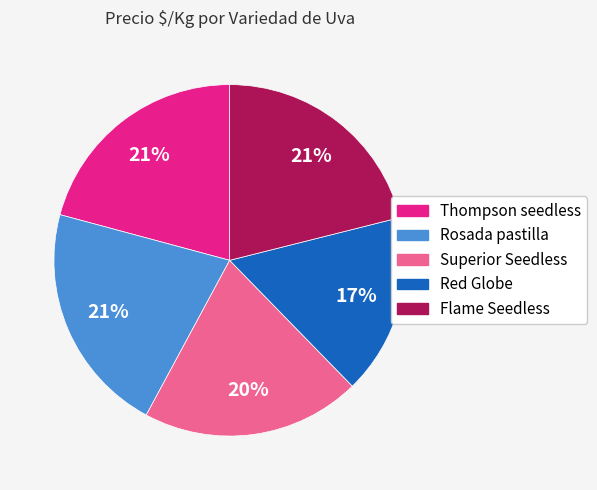

To the nearest percent, what is the combined percentage of Thompson seedless and Rosada pastilla?

42%